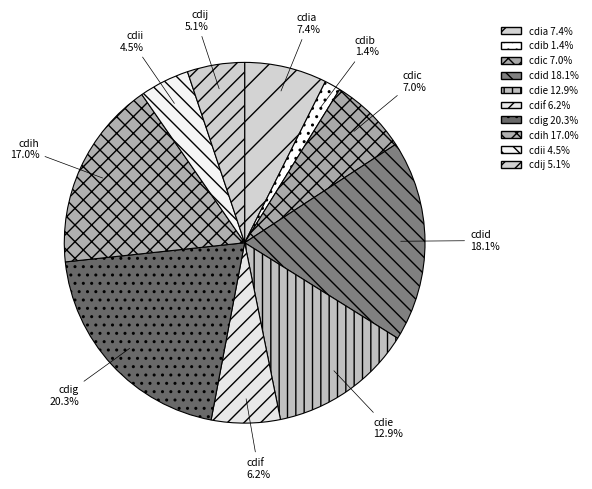

What percentage is NOT represented by cdii?

95.5%